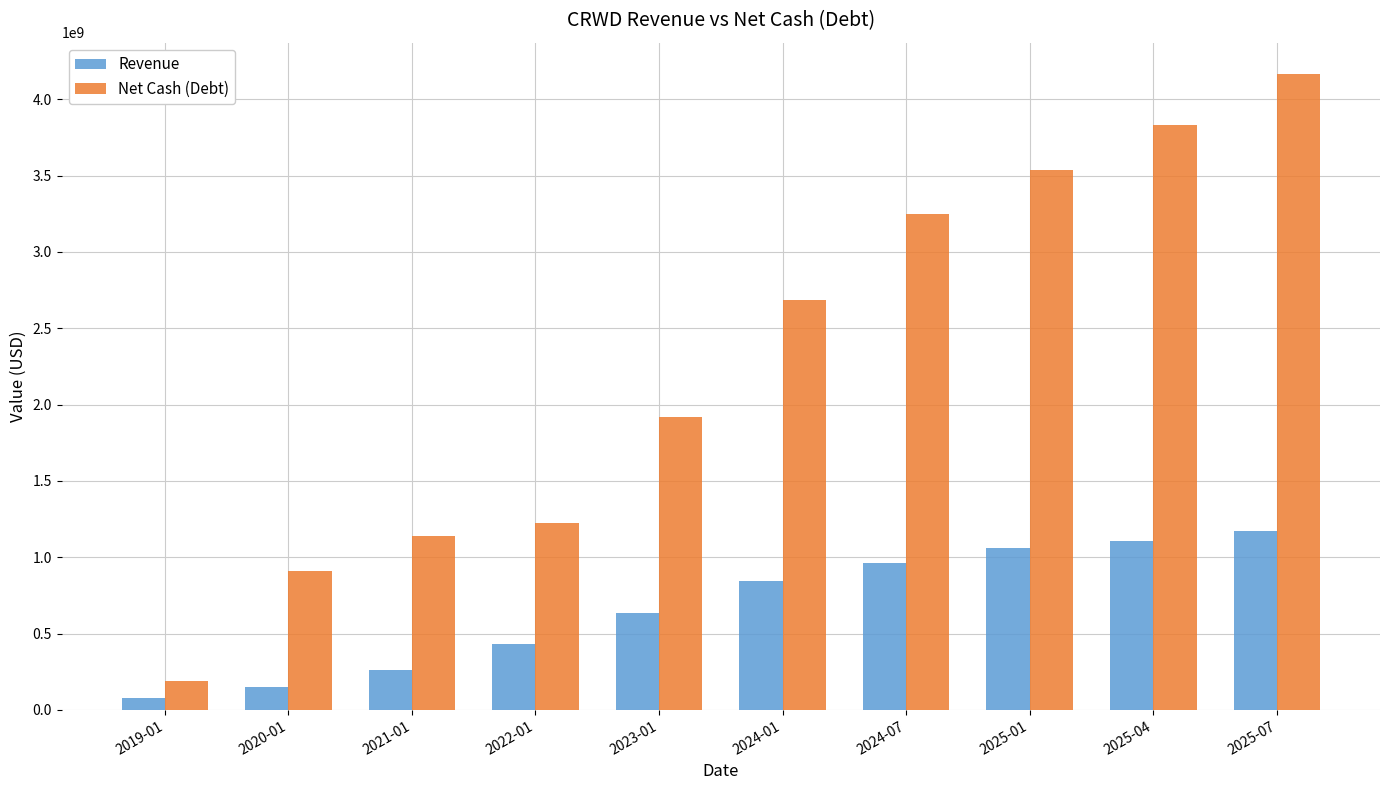

Reading right to left, transcribe all the data shown in this chart.

Revenue: 2025-07=1168952000	2025-04=1103434000	2025-01=1058538000	2024-07=963872000	2024-01=845335000	2023-01=637367000	2022-01=431010000	2021-01=264929000	2020-01=152109000	2019-01=80455000
Net Cash (Debt): 2025-07=4161908000	2025-04=3828755000	2025-01=3534394000	2024-07=3246563000	2024-01=2681786000	2023-01=1921751000	2022-01=1221917000	2021-01=1139616000	2020-01=912064000	2019-01=191655000